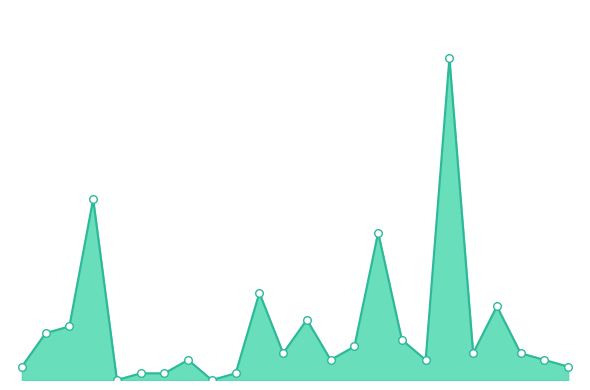

Is this an area chart (filled region under the line)?

Yes